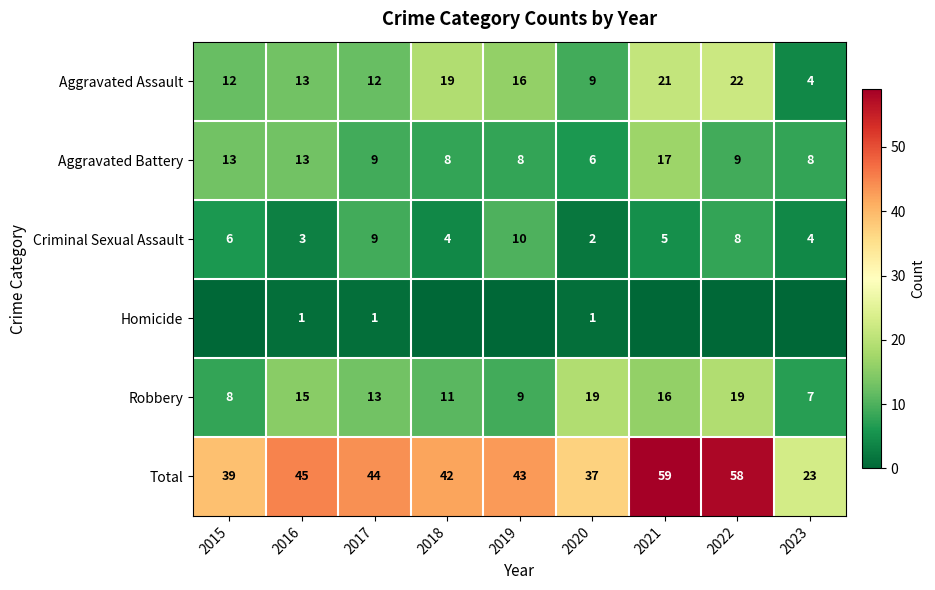

Is the value of Aggravated Battery at 2017 greater than the value of Robbery at 2021?

No